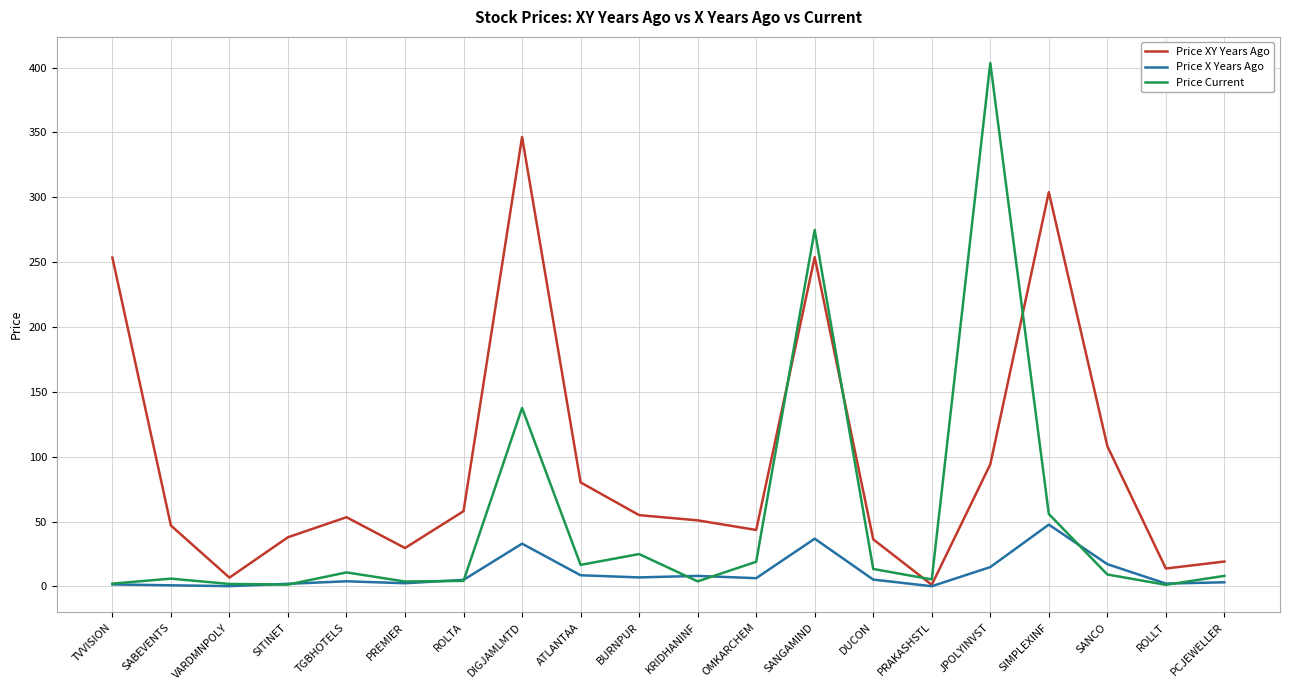

How many distinct data groups are displayed?

3